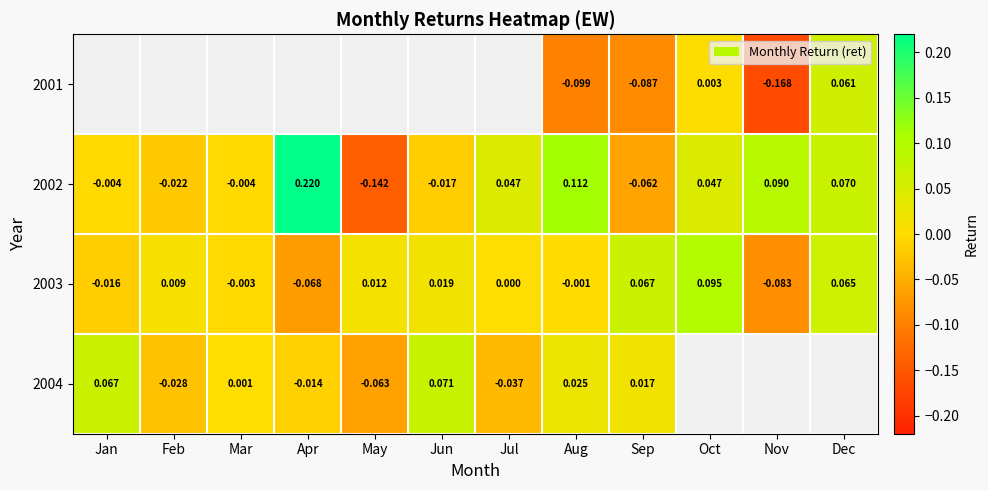

At which label does 2002 reach its peak?

Apr